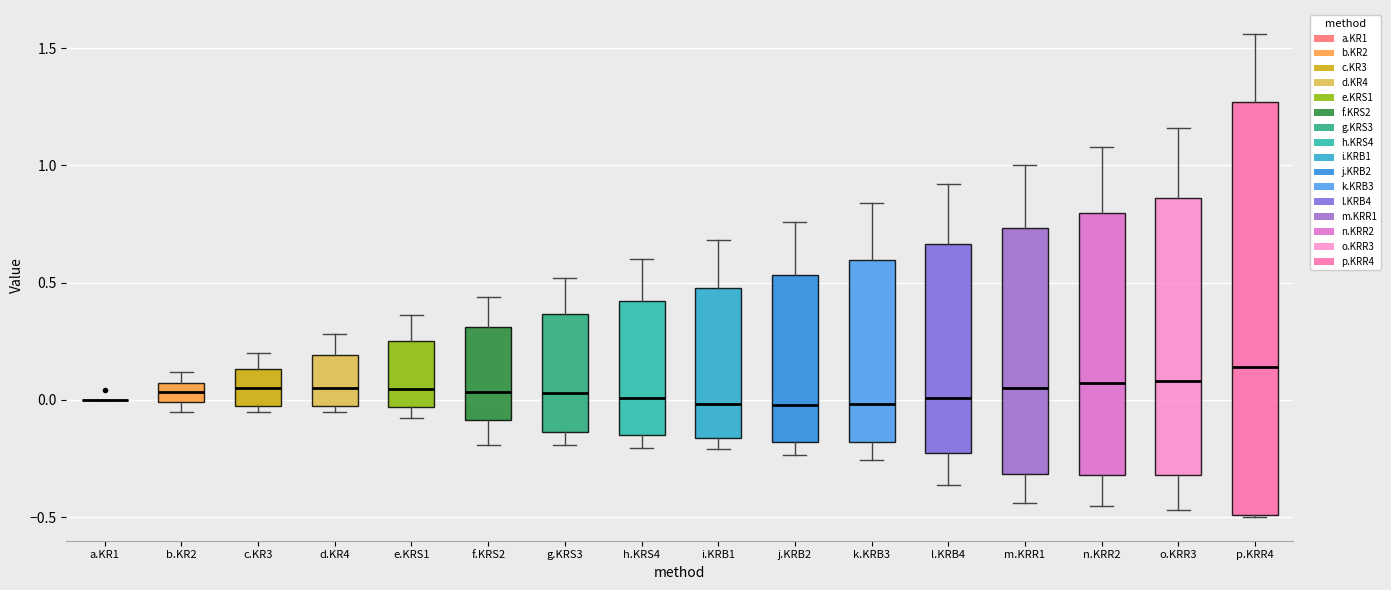

Reading left to right, read every box against the y-axis: the position of its median line, the range the box covers, and the ends of its whiskers. The values are not printed on the chart, so give them approximately, as read against the axis.

a.KR1: box collapsed to a line at 0.00, whiskers 0.00 to 0.00
b.KR2: median 0.05 (inside the box), box 0.00 to 0.05, whiskers -0.05 to 0.10
c.KR3: median 0.05, box -0.05 to 0.15, whiskers -0.05 (just below the box's lower edge) to 0.20
d.KR4: median 0.05, box -0.05 to 0.20, whiskers -0.05 (just below the box's lower edge) to 0.30
e.KRS1: median 0.05, box -0.05 to 0.25, whiskers -0.10 to 0.35
f.KRS2: median 0.05, box -0.10 to 0.30, whiskers -0.20 to 0.45
g.KRS3: median 0.05, box -0.15 to 0.35, whiskers -0.20 to 0.50
h.KRS4: median 0.00, box -0.15 to 0.40, whiskers -0.20 to 0.60
i.KRB1: median 0.00, box -0.15 to 0.50, whiskers -0.20 to 0.70
j.KRB2: median 0.00, box -0.20 to 0.55, whiskers -0.25 to 0.75
k.KRB3: median 0.00, box -0.20 to 0.60, whiskers -0.25 to 0.85
l.KRB4: median 0.00, box -0.25 to 0.65, whiskers -0.35 to 0.90
m.KRR1: median 0.05, box -0.30 to 0.75, whiskers -0.45 to 1.00
n.KRR2: median 0.05, box -0.30 to 0.80, whiskers -0.45 to 1.10
o.KRR3: median 0.10, box -0.30 to 0.85, whiskers -0.45 to 1.15
p.KRR4: median 0.15, box -0.50 to 1.25, whiskers -0.50 to 1.55